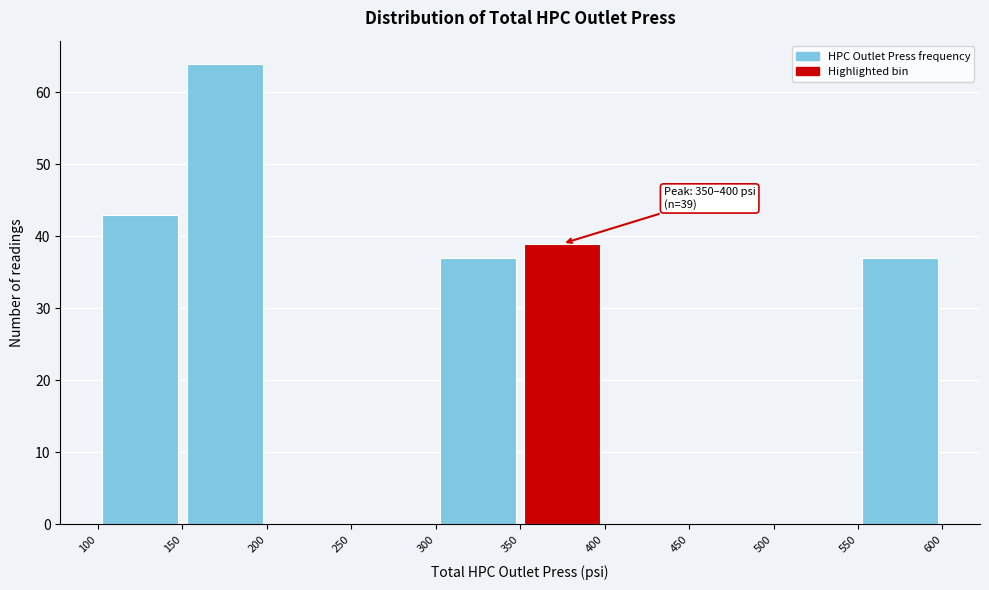

Over which range of the x-axis is the bar tallest?

150 to 200